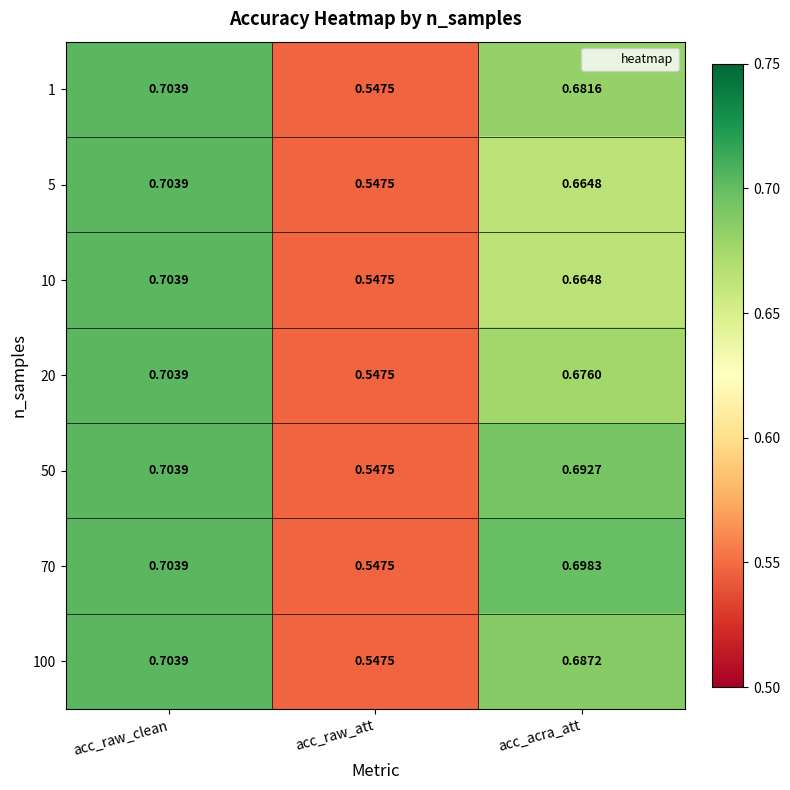

Which category has the lowest value across all series?

acc_raw_att